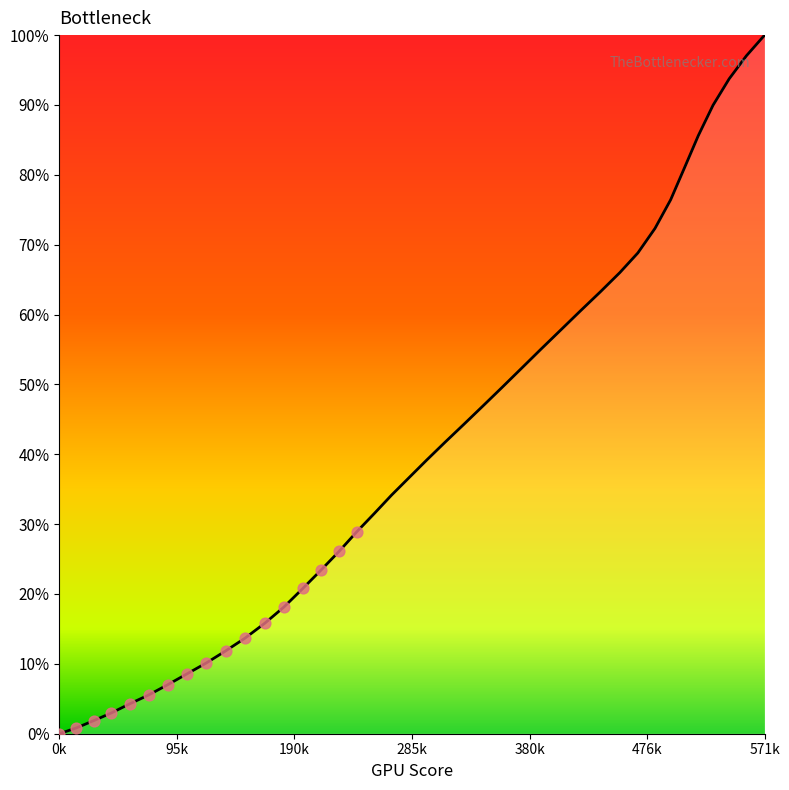

What is the difference between the maximum and minimum values?

100.0